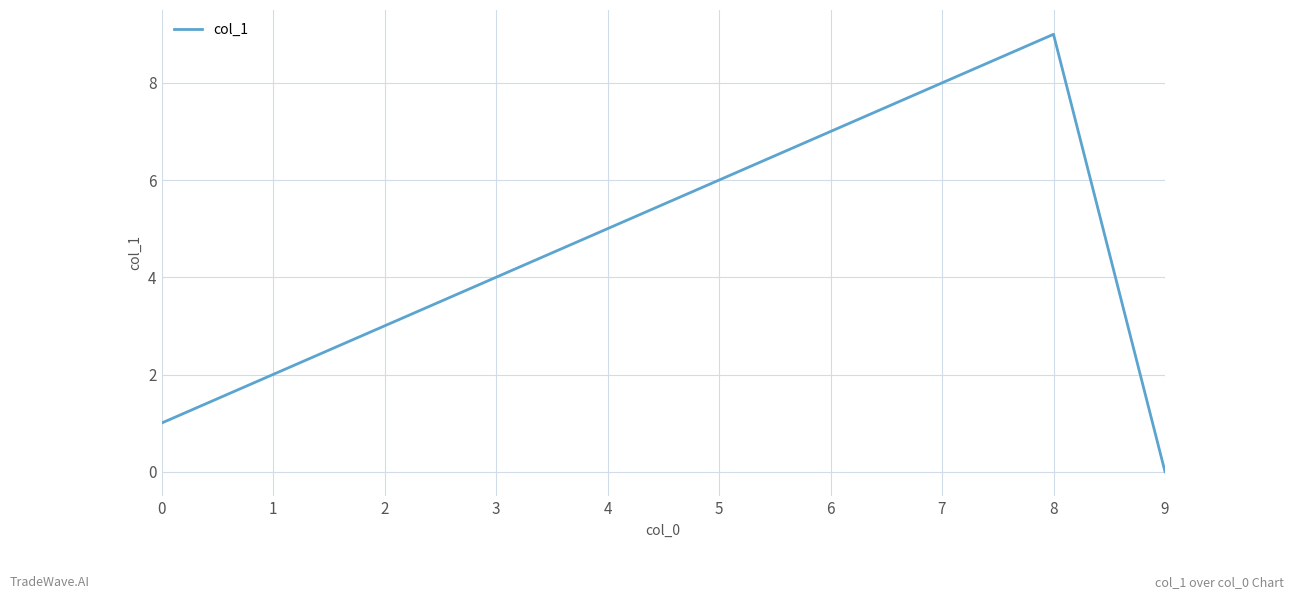

Where is the first local maximum?

8